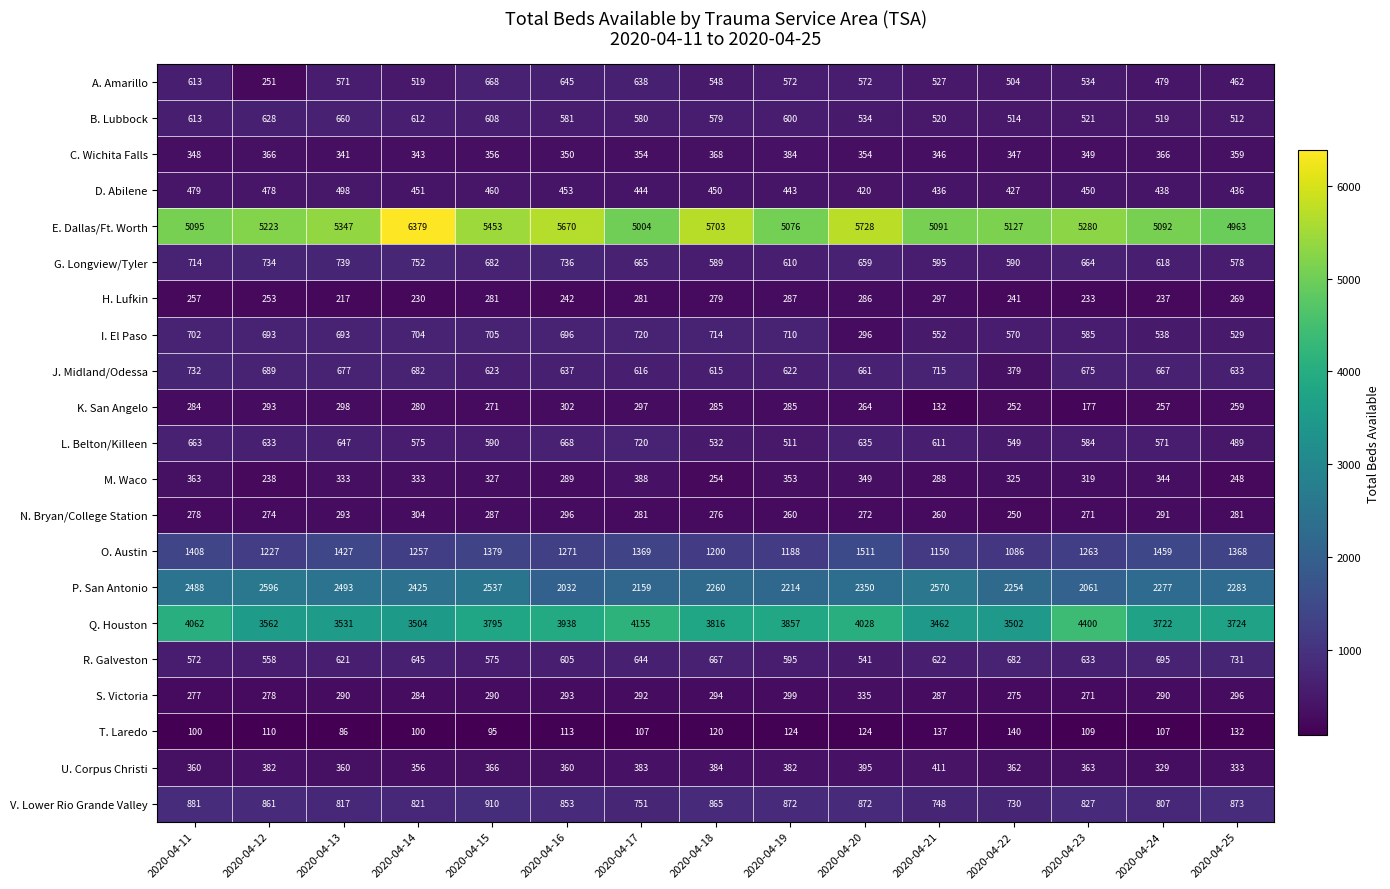

What is the average value of the V. Lower Rio Grande Valley series?

833